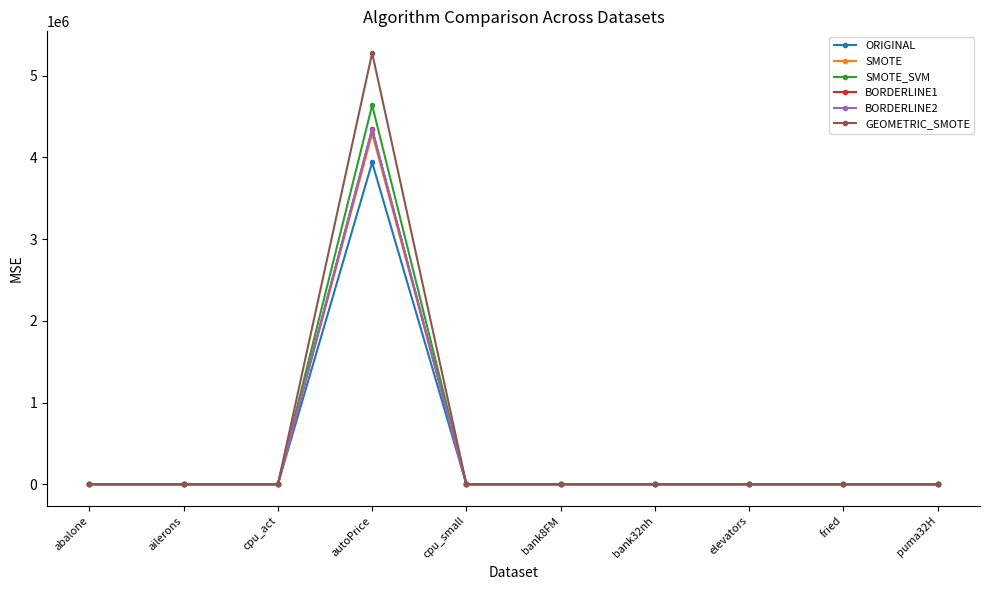

True or false: BORDERLINE1 has more than 0 interior local peaks.

True